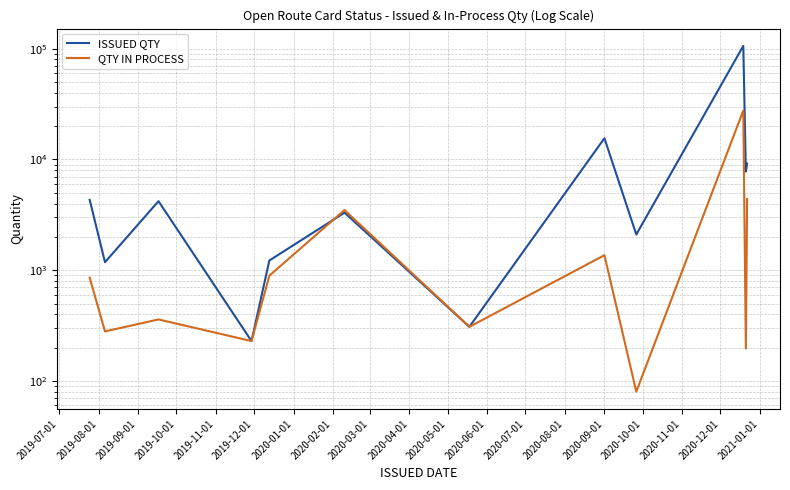

Which series has the largest total across all categories?

ISSUED QTY